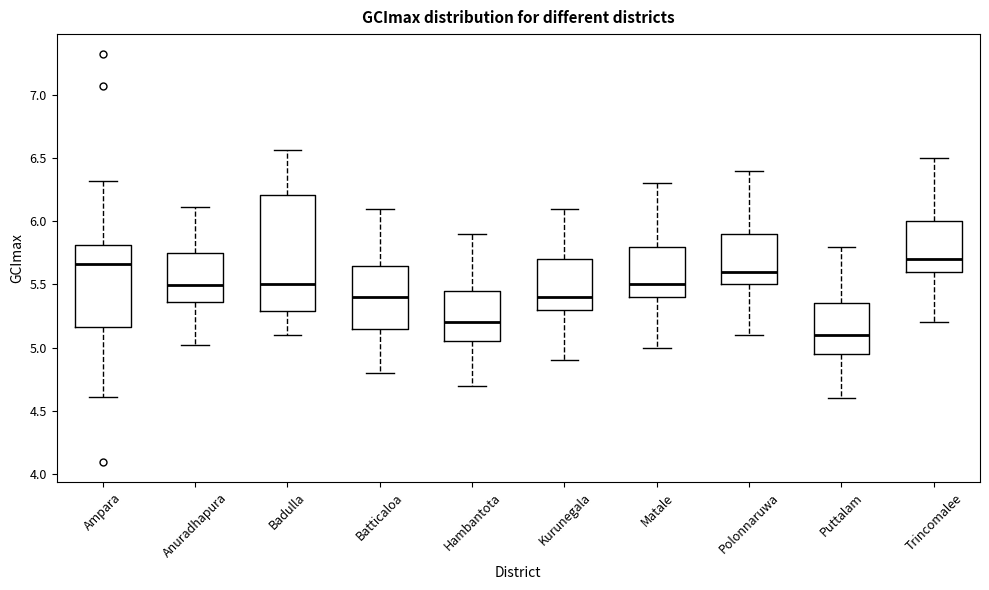

Where is the upper edge of the box for Puttalam on the y-axis? The values are not printed on the chart, so give them approximately, as read against the axis.

5.35